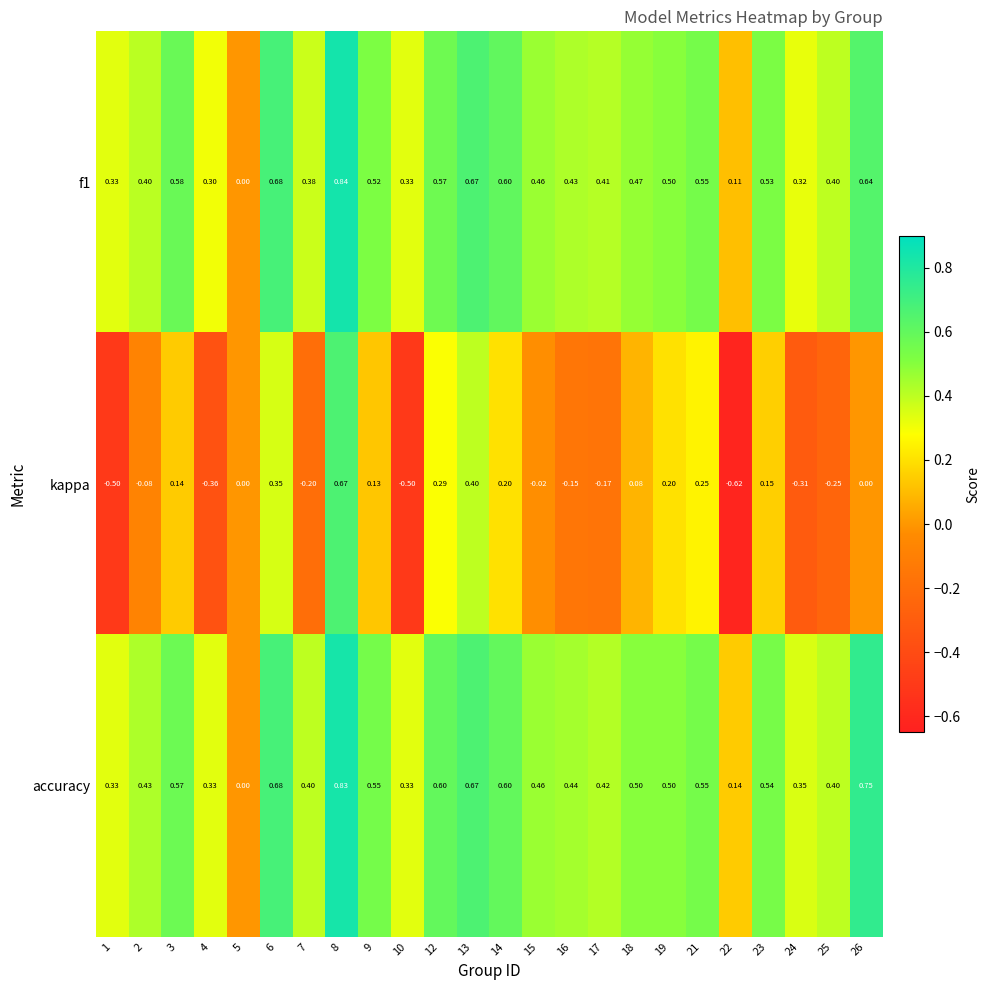

How many data points does each series have?

24